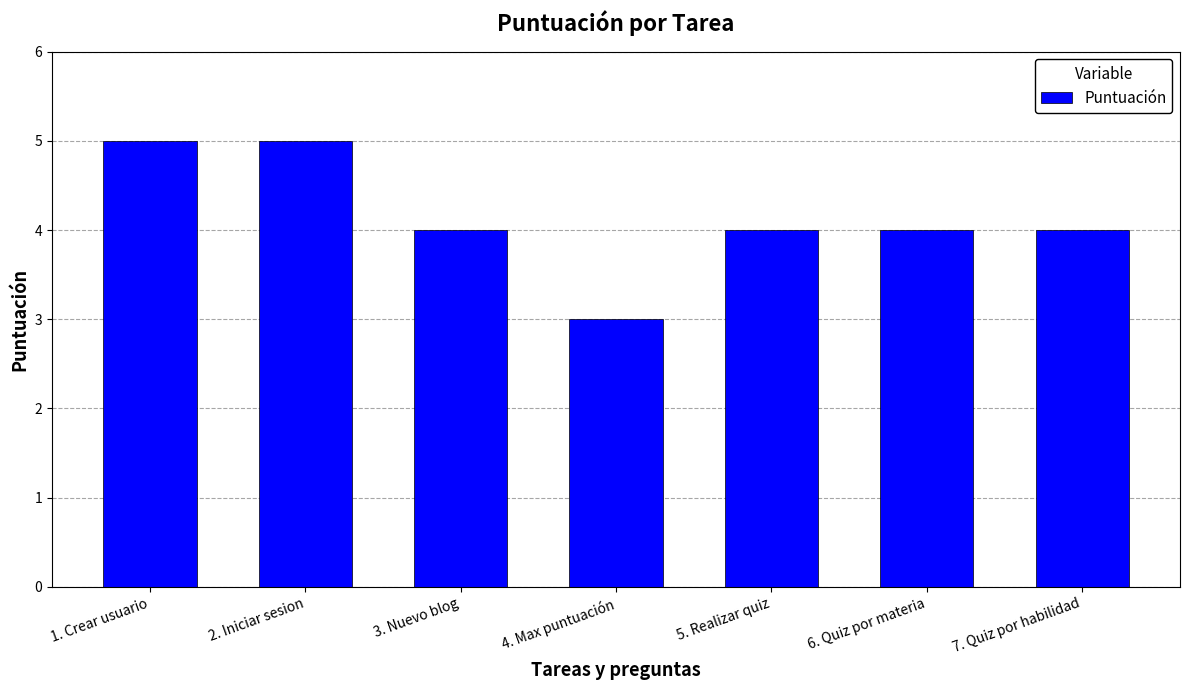

What is the average value?

4